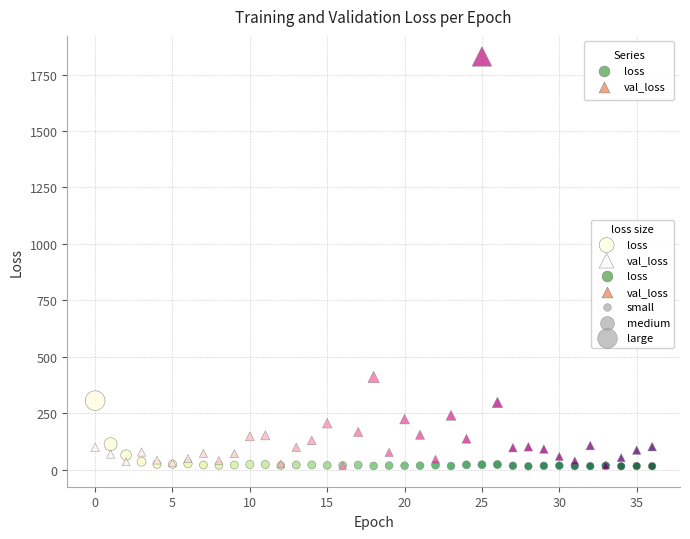

In the val_loss series, what Y value is closest to 923?

410.1